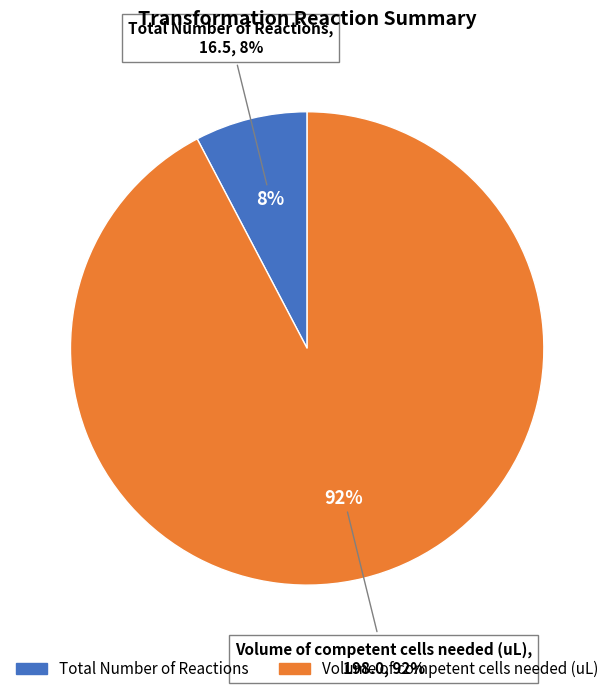

What is the ratio of the value at Volume of competent cells needed (uL) to the value at Total Number of Reactions?

12.0